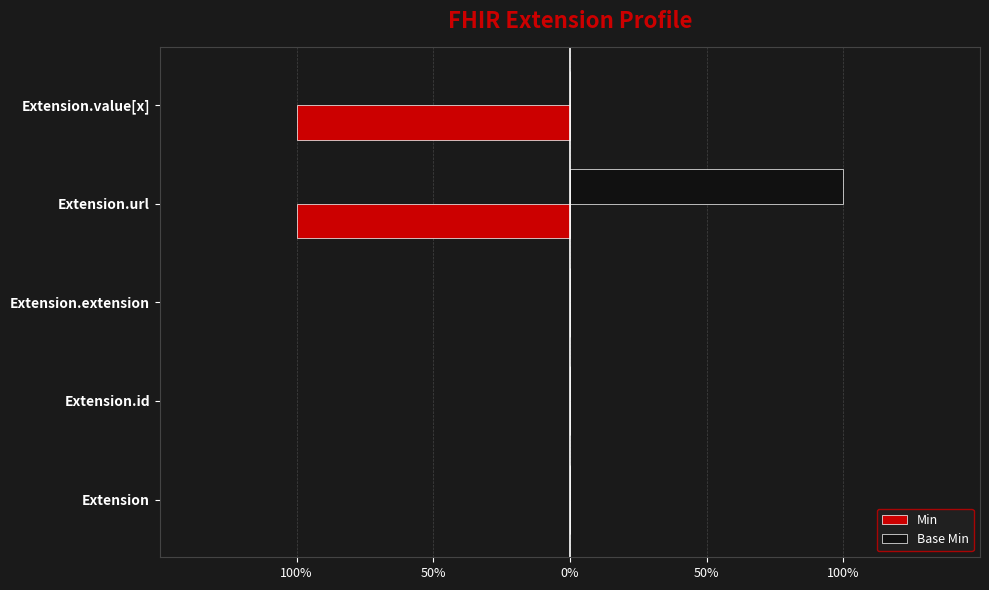

Count the Base Min values in the range 0 to 1.

5